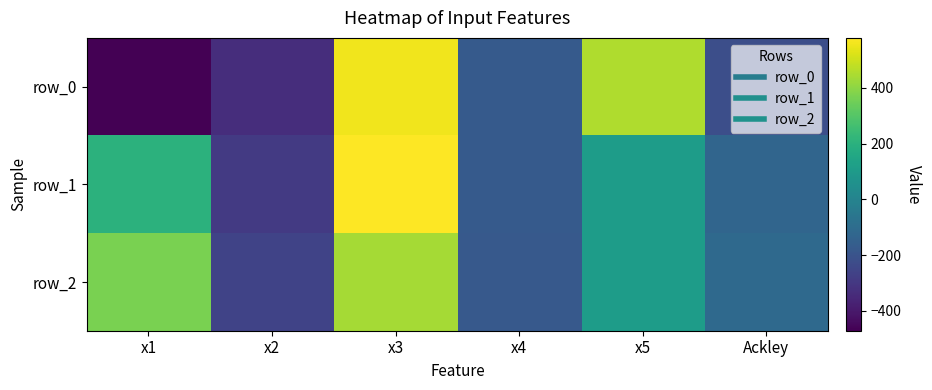

The value of row_2 at x5 is 111.3. True or false?

True